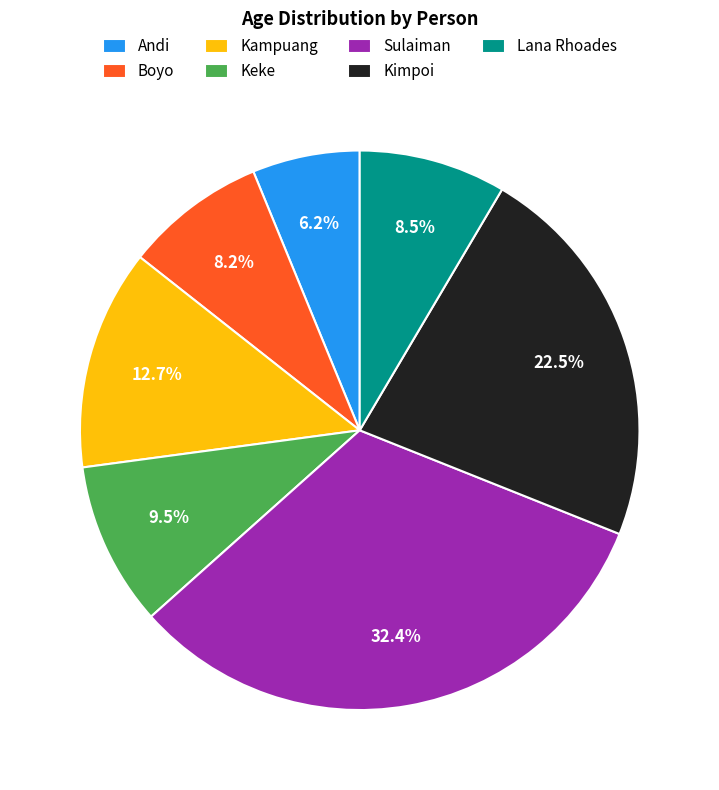

Is there a majority slice in this chart?

No